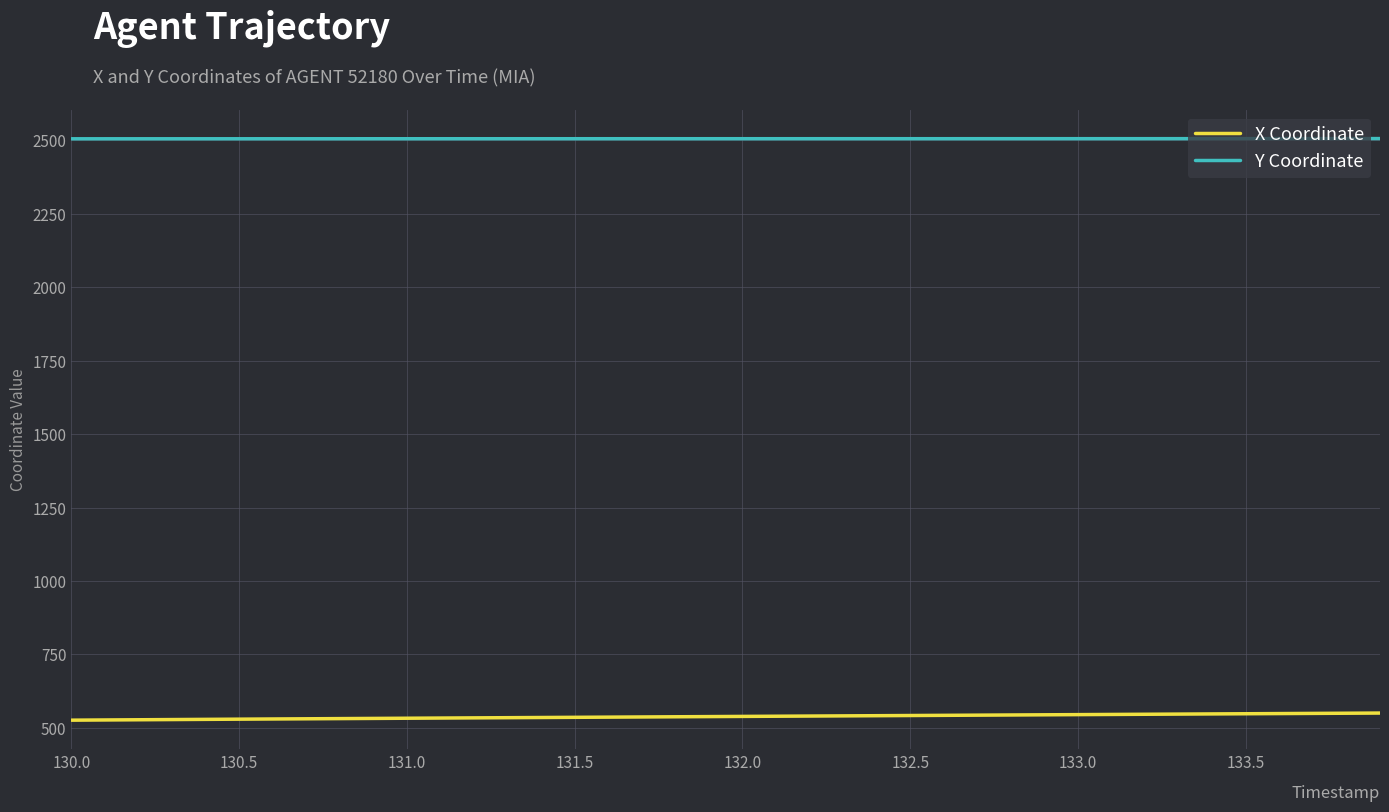

True or false: Y Coordinate and X Coordinate intersect in this chart.

False